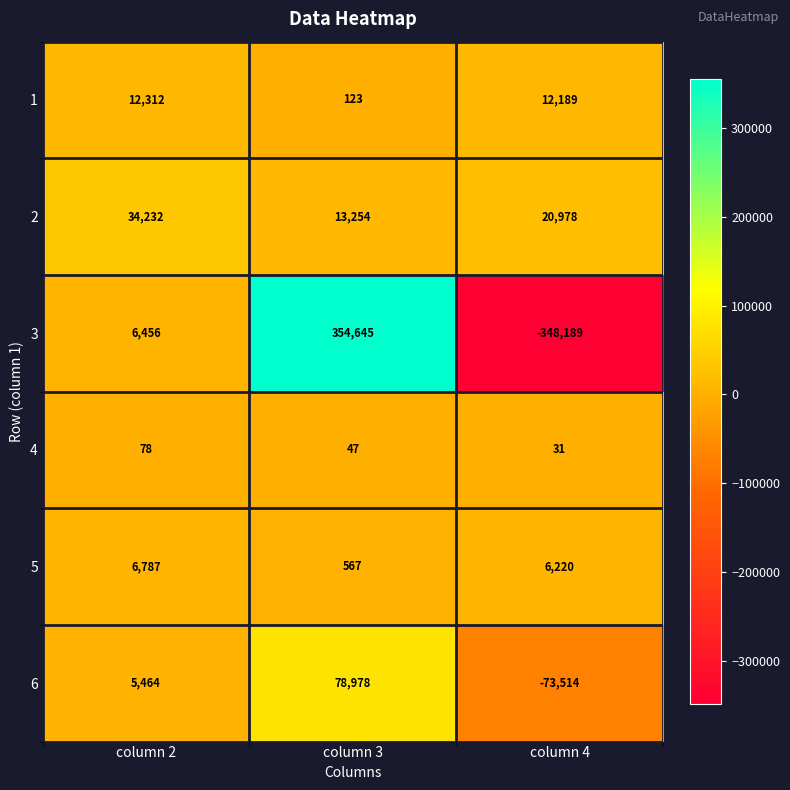

Reading left to right, transcribe all the data shown in this chart.

1: column 2=12312	column 3=123	column 4=12189
2: column 2=34232	column 3=13254	column 4=20978
3: column 2=6456	column 3=354645	column 4=-348189
4: column 2=78	column 3=47	column 4=31
5: column 2=6787	column 3=567	column 4=6220
6: column 2=5464	column 3=78978	column 4=-73514